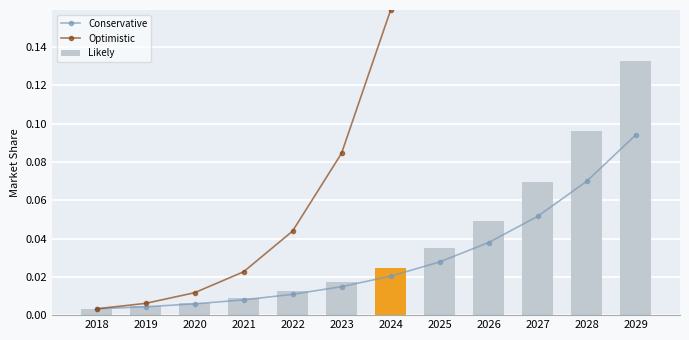

What is the approximate value of Optimistic at 2027?

0.7